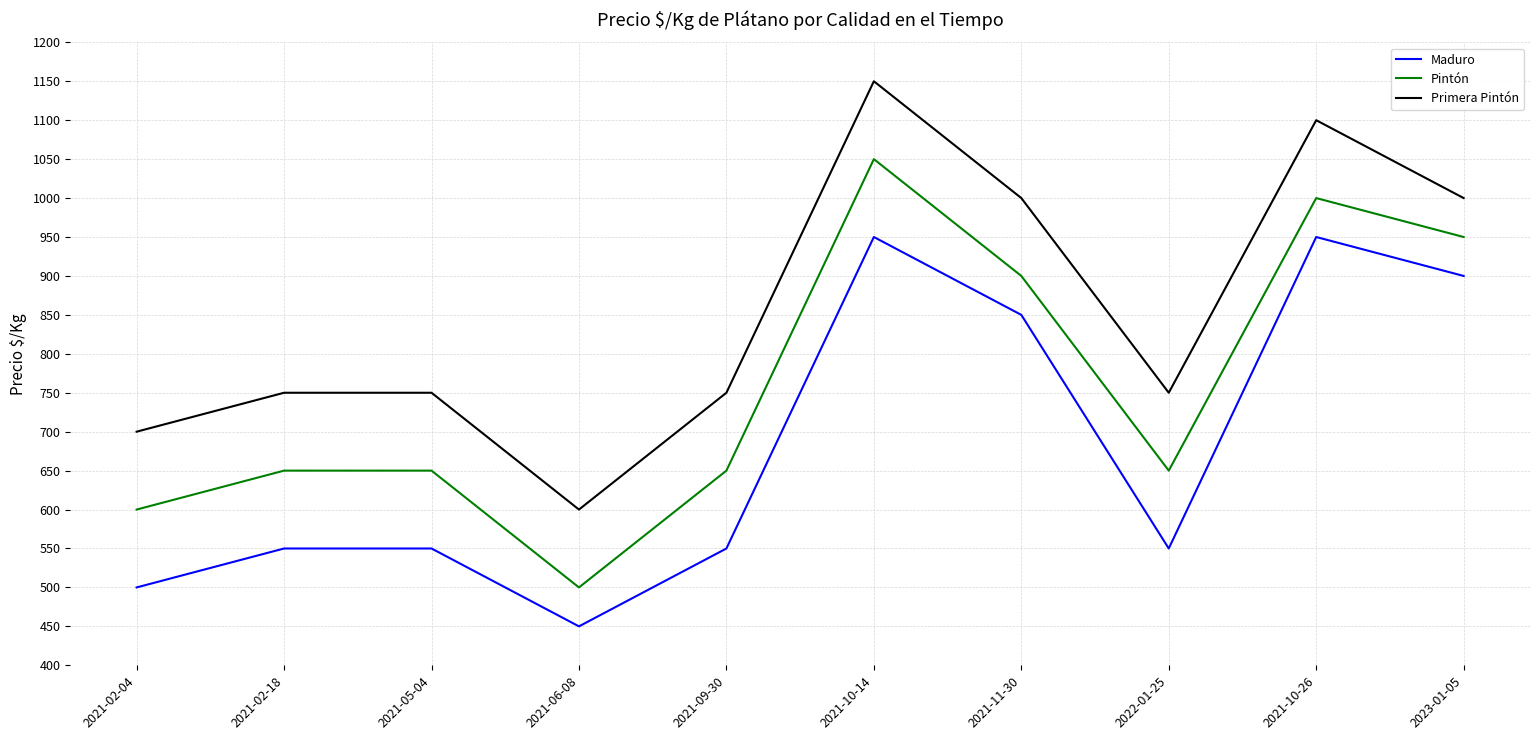

True or false: Primera Pintón and Pintón cross at least once.

False